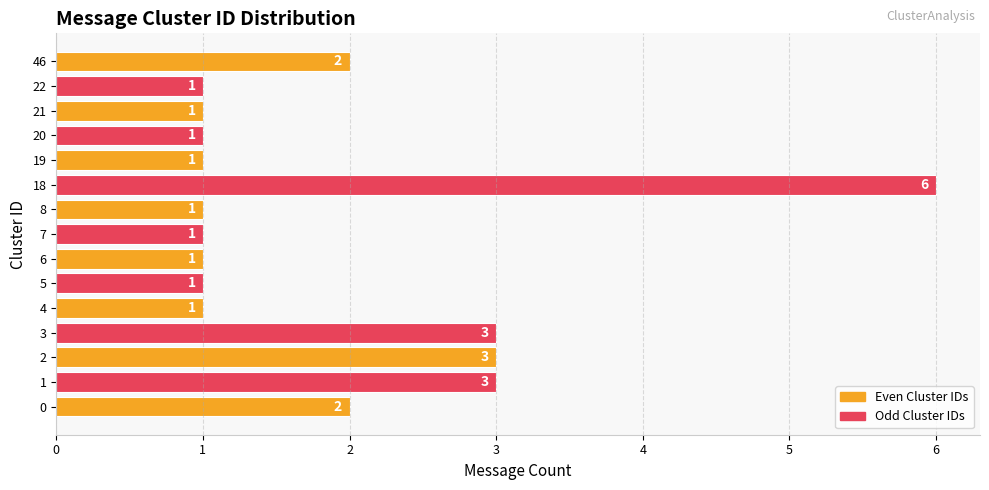

True or false: the data shows 1 at 0.

False